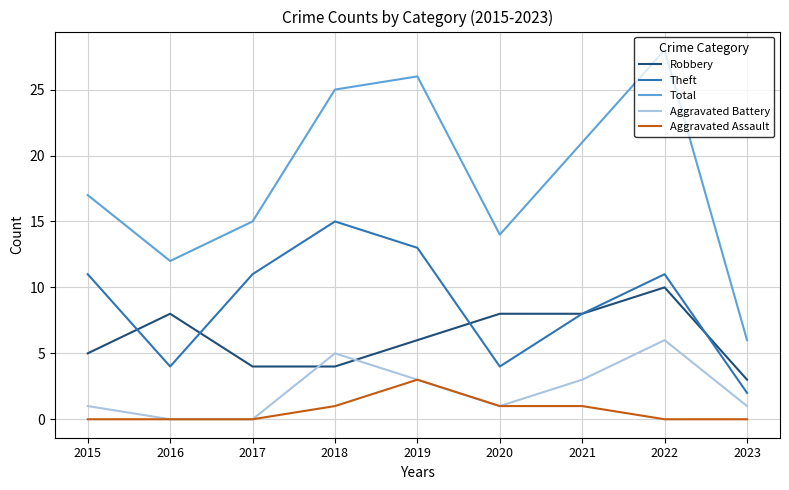

Reading left to right, transcribe all the data shown in this chart.

Robbery: 2015=5	2016=8	2017=4	2018=4	2019=6	2020=8	2021=8	2022=10	2023=3
Theft: 2015=11	2016=4	2017=11	2018=15	2019=13	2020=4	2021=8	2022=11	2023=2
Total: 2015=17	2016=12	2017=15	2018=25	2019=26	2020=14	2021=21	2022=28	2023=6
Aggravated Battery: 2015=1	2016=0	2017=0	2018=5	2019=3	2020=1	2021=3	2022=6	2023=1
Aggravated Assault: 2015=0	2016=0	2017=0	2018=1	2019=3	2020=1	2021=1	2022=0	2023=0